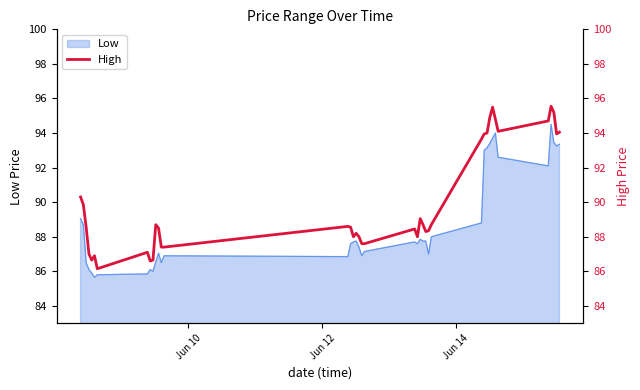

What is the difference between the maximum and minimum values?

9.4